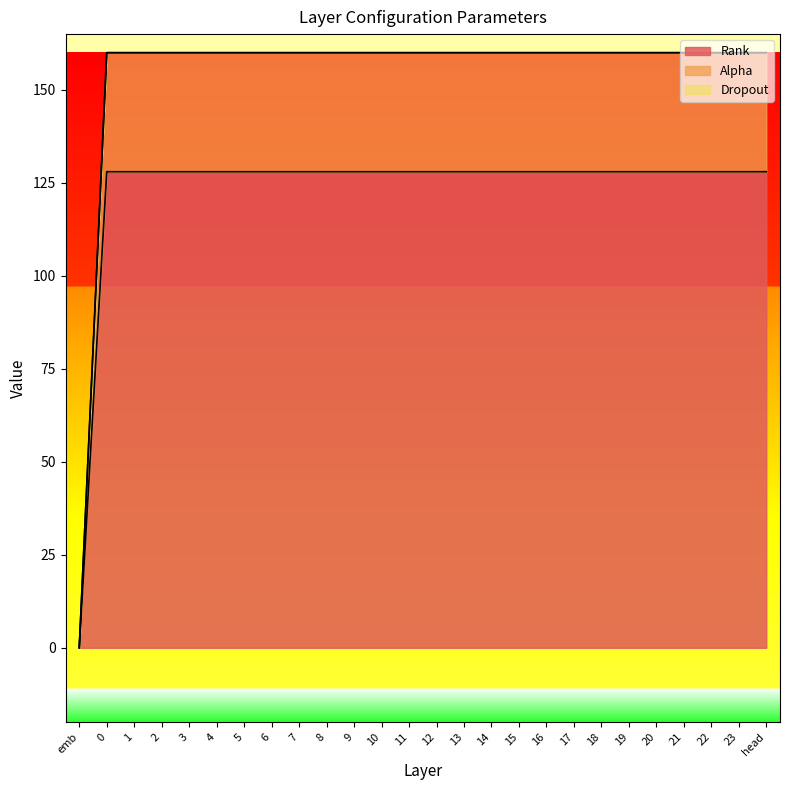

List the labels in order of Alpha value, largest first.

0, 1, 2, 3, 4, 5, 6, 7, 8, 9, 10, 11, 12, 13, 14, 15, 16, 17, 18, 19, 20, 21, 22, 23, head, emb